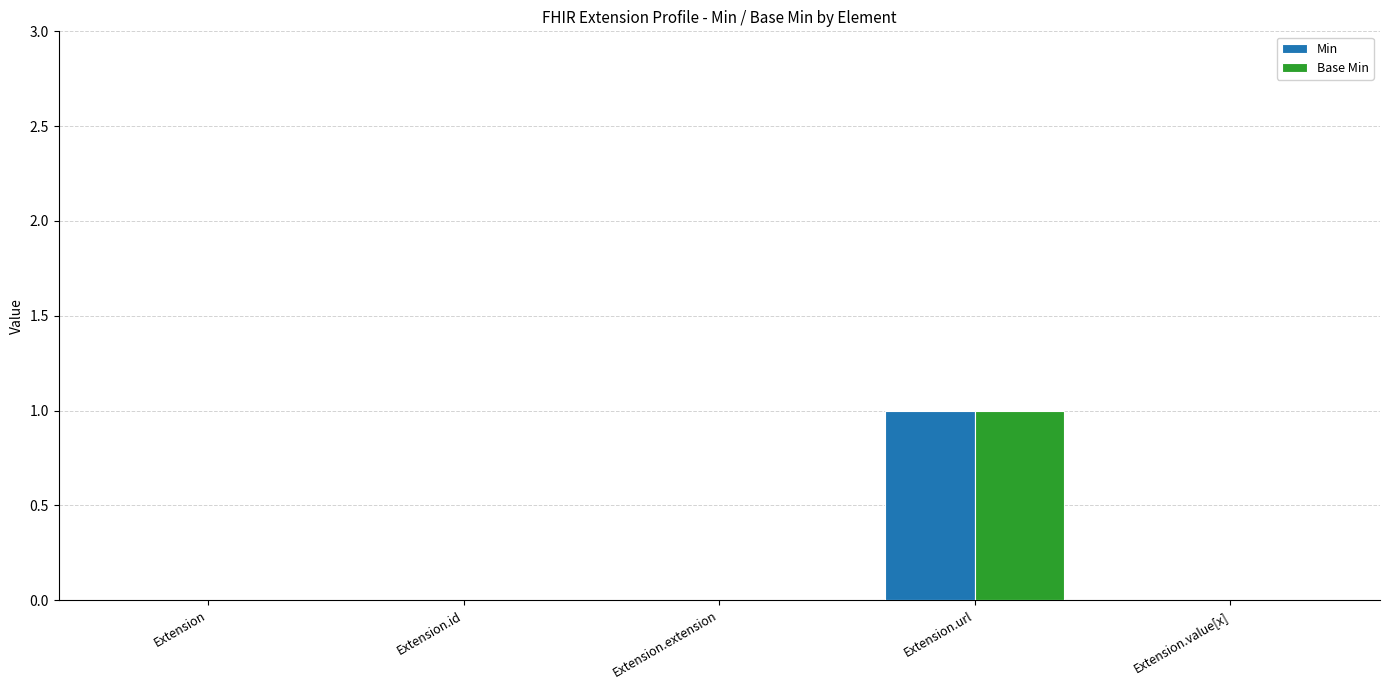

At which category is the sum across all series the highest?

Extension.url